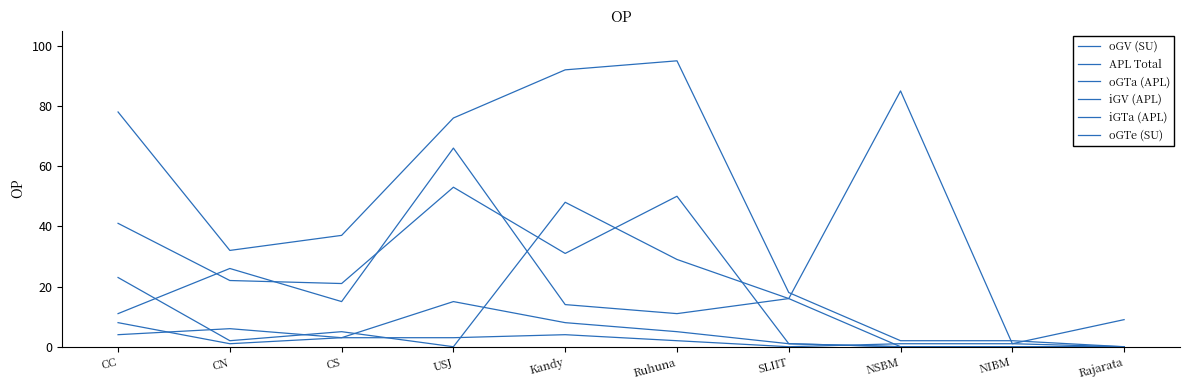

What position from the right is Ruhuna?

5